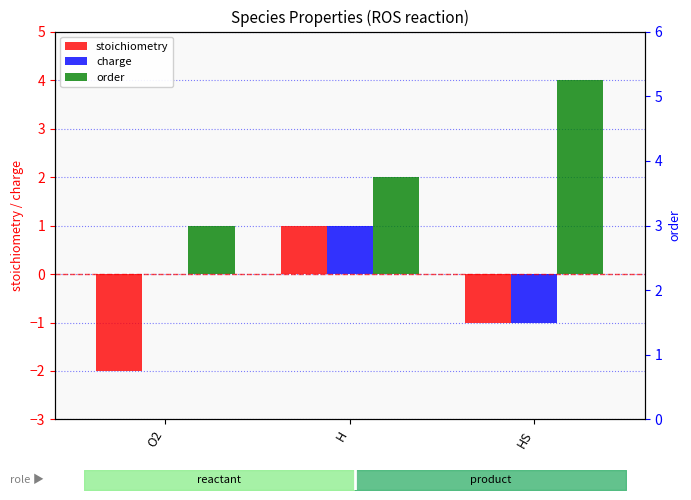

Where is order nearest to the value 2?

H